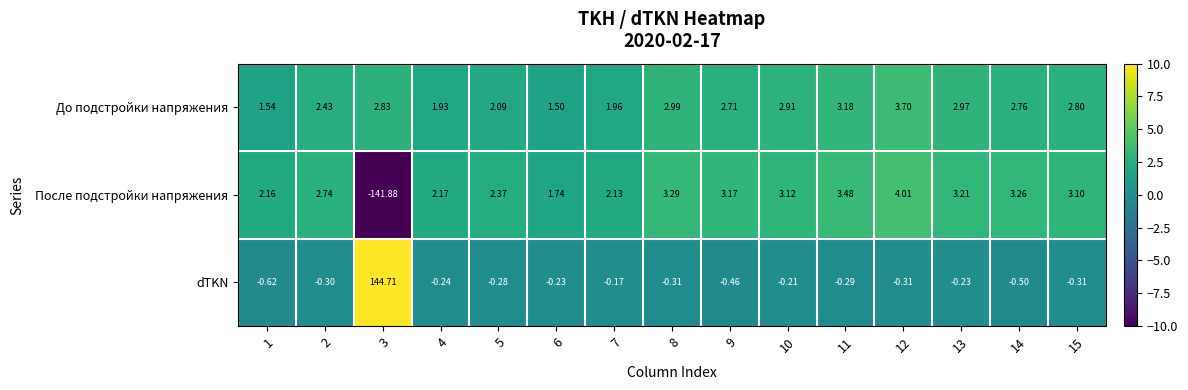

Rank the series by their average value, from lowest to highest.

После подстройки напряжения, До подстройки напряжения, dTKN